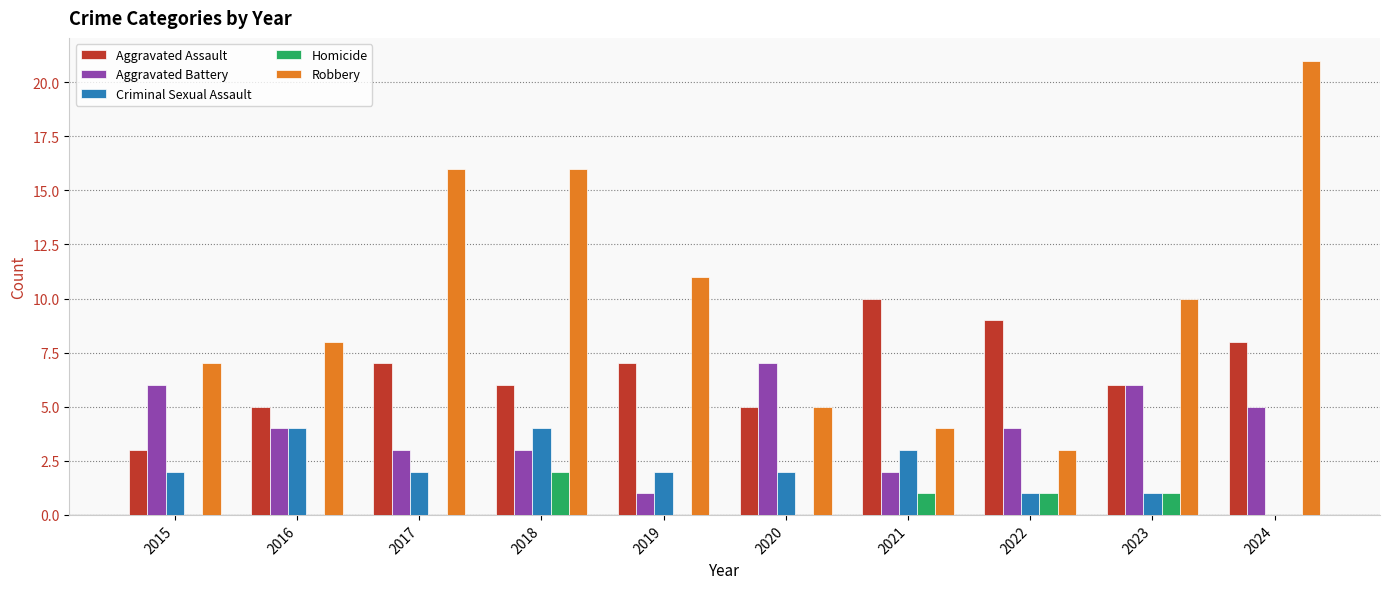

What is the difference between the Aggravated Assault values at 2019 and 2020?

2